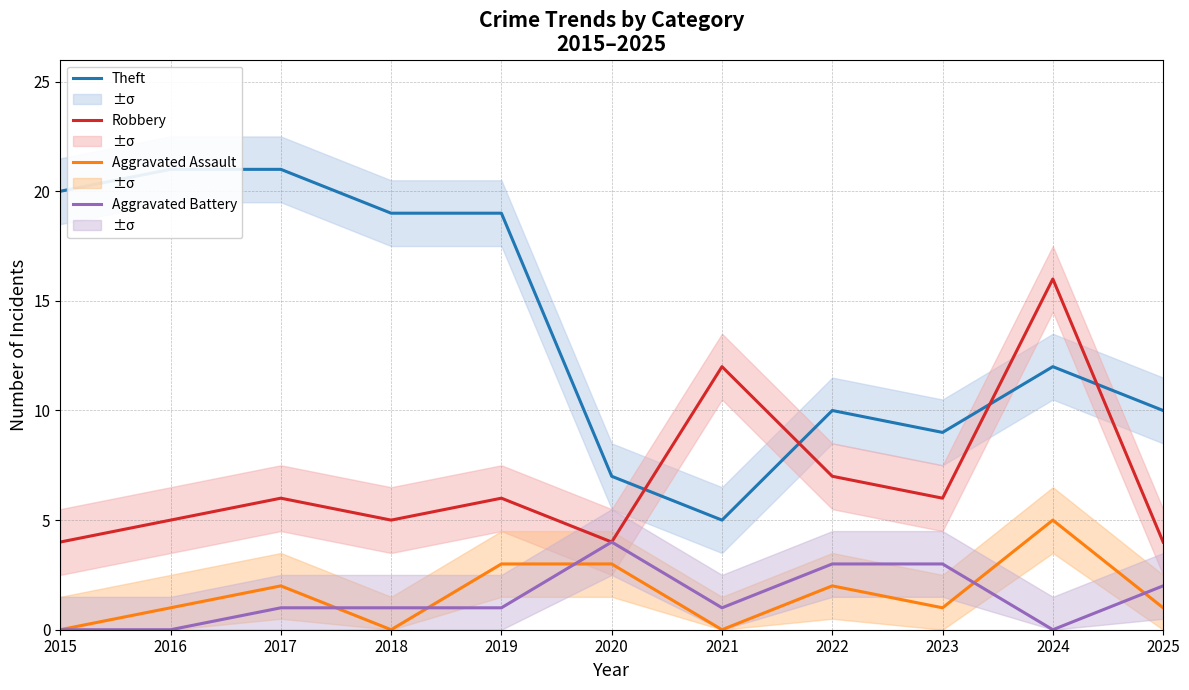

List the labels in order of Aggravated Battery value, largest first.

2020, 2022, 2023, 2025, 2017, 2018, 2019, 2021, 2015, 2016, 2024